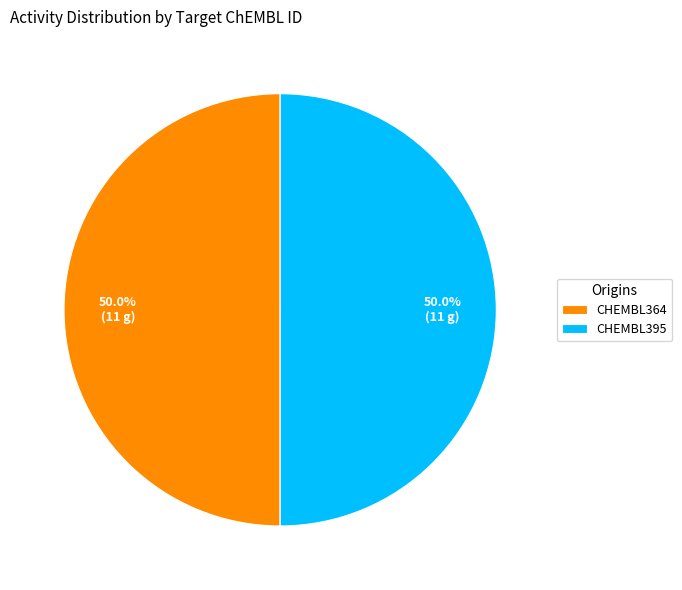

Approximately how many times larger is the value at CHEMBL364 compared to CHEMBL395?

1.0